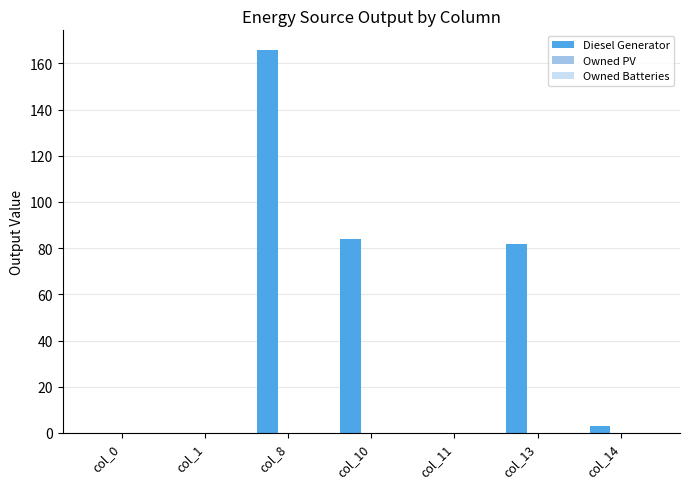

Read the value at col_13, to the nearest 50.

100